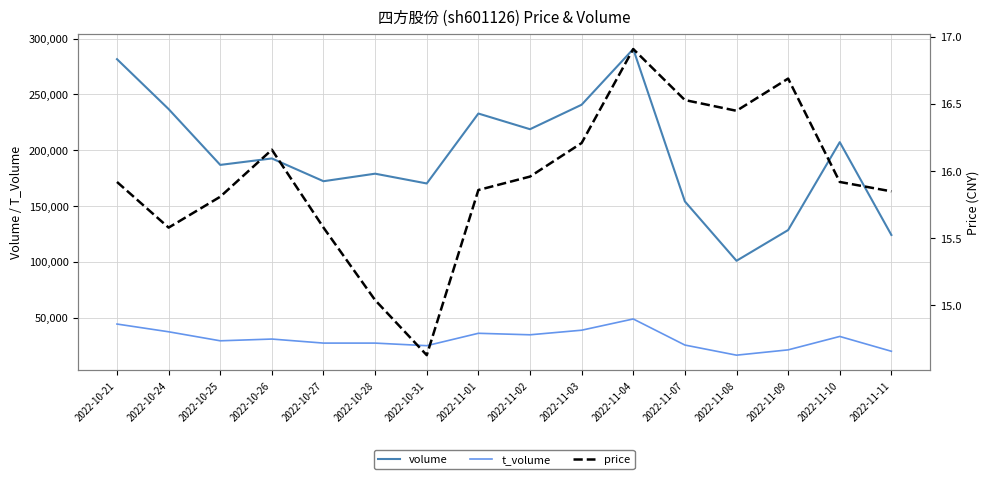

What is the minimum value for t_volume?

16560